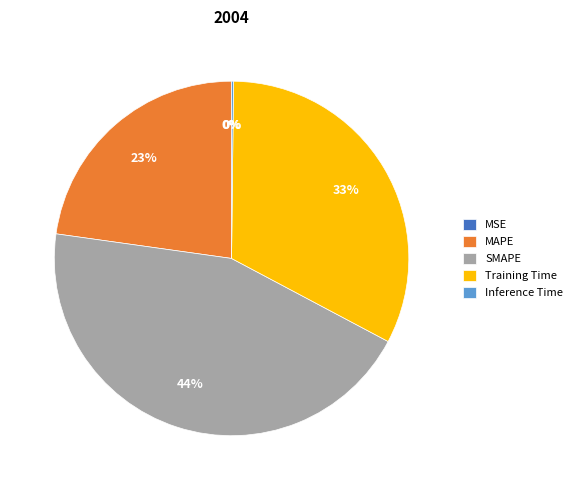

The MAPE slice represents 9% of the pie. True or false?

False